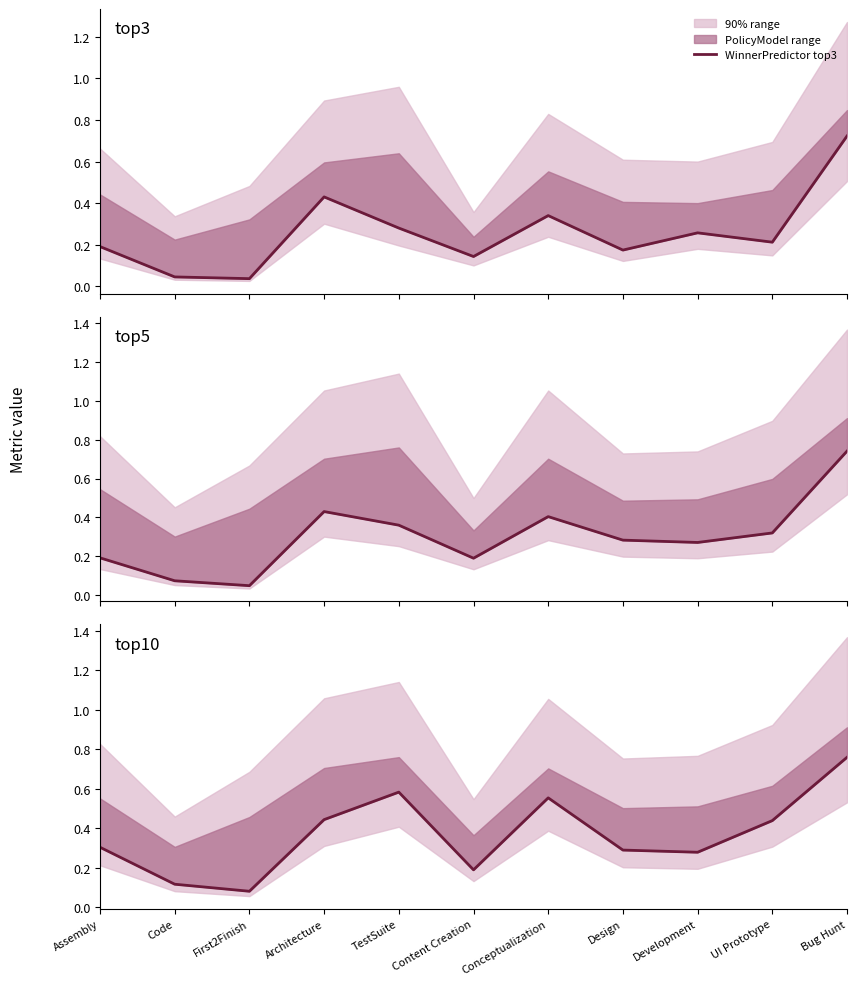

The value of WinnerPredictor top10 at Content Creation is 0.2. True or false?

True